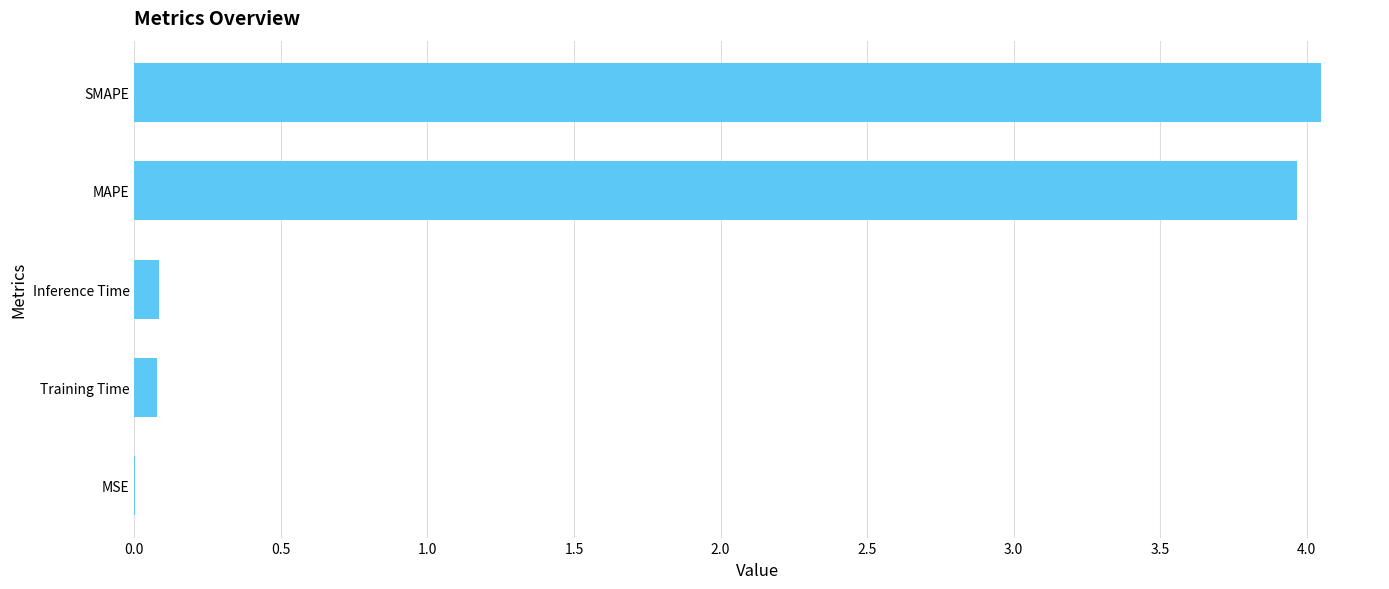

What is the sum of all values?

8.2